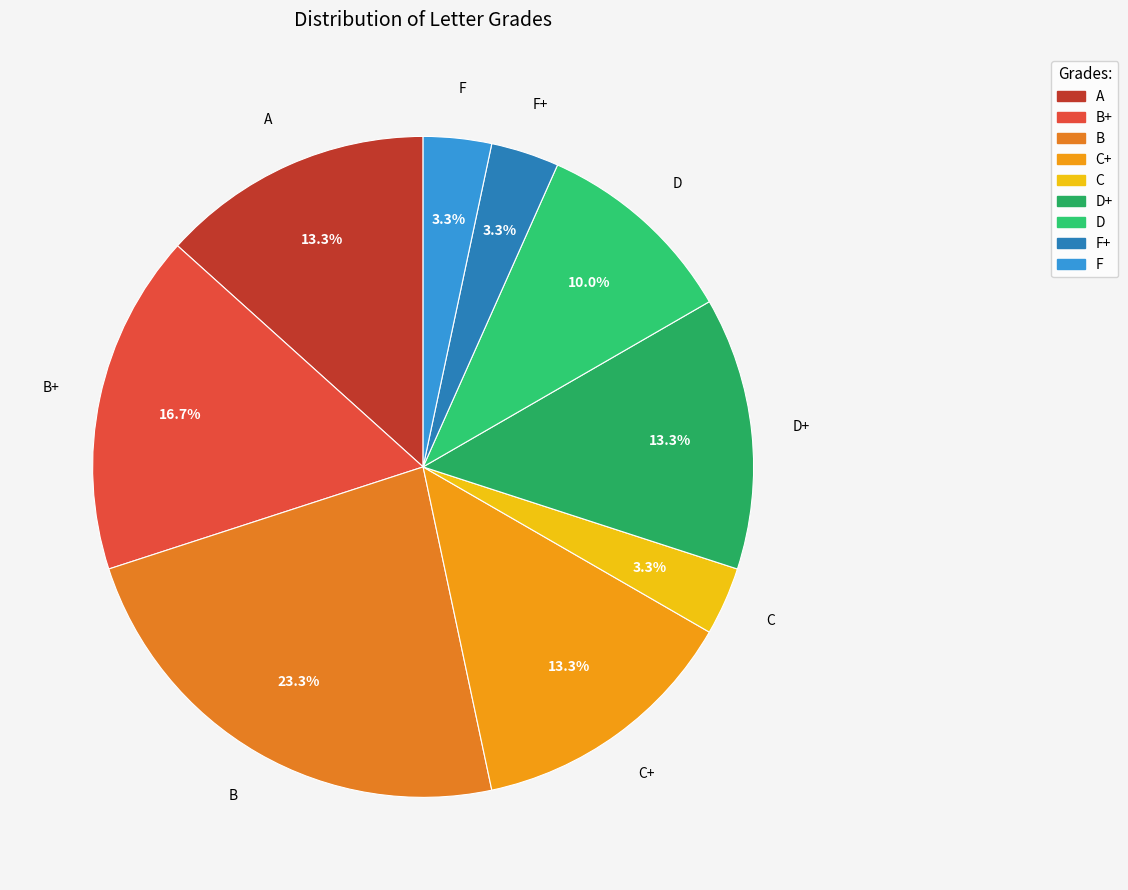

The B slice represents 35% of the pie. True or false?

False